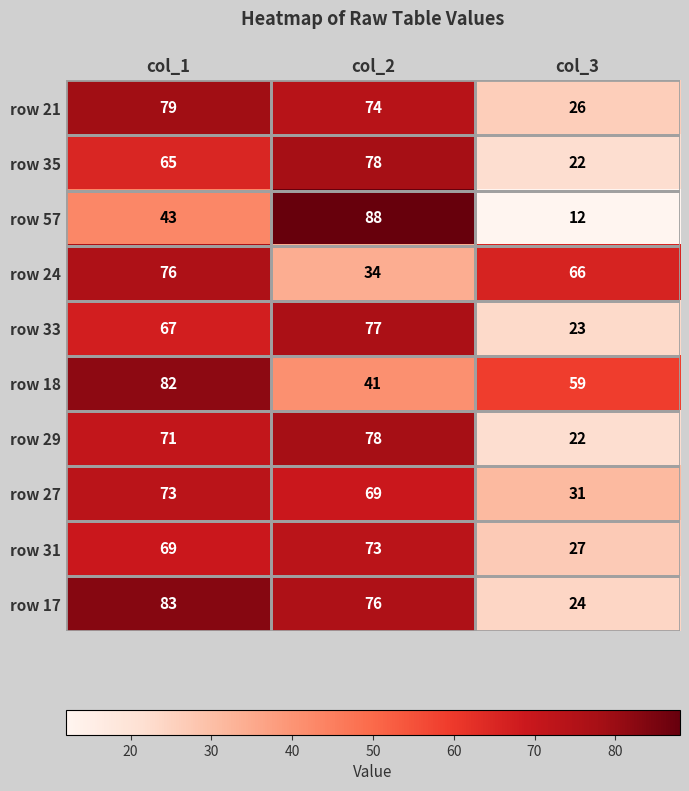

What is the difference between the maximum and minimum values in the row 21 series?

53